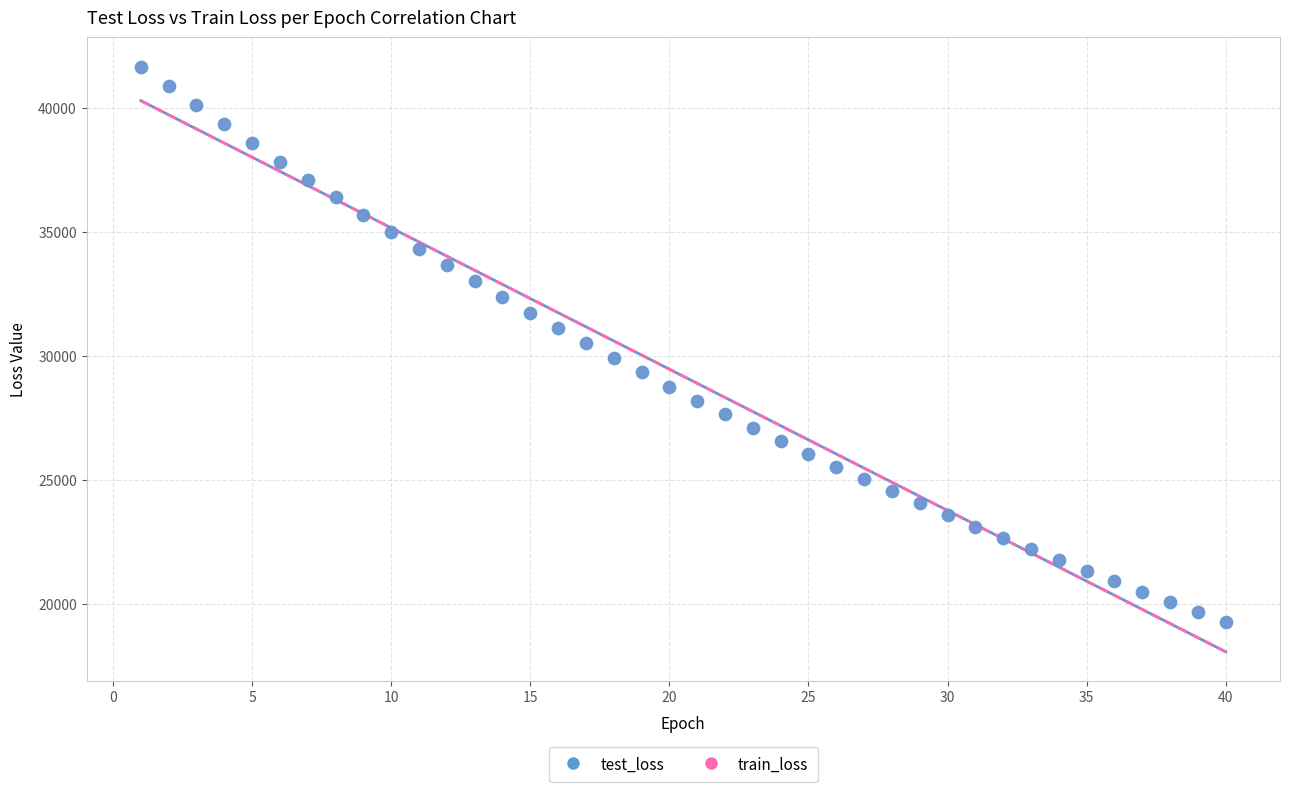

What are all the series names shown in the legend?

test_loss, train_loss